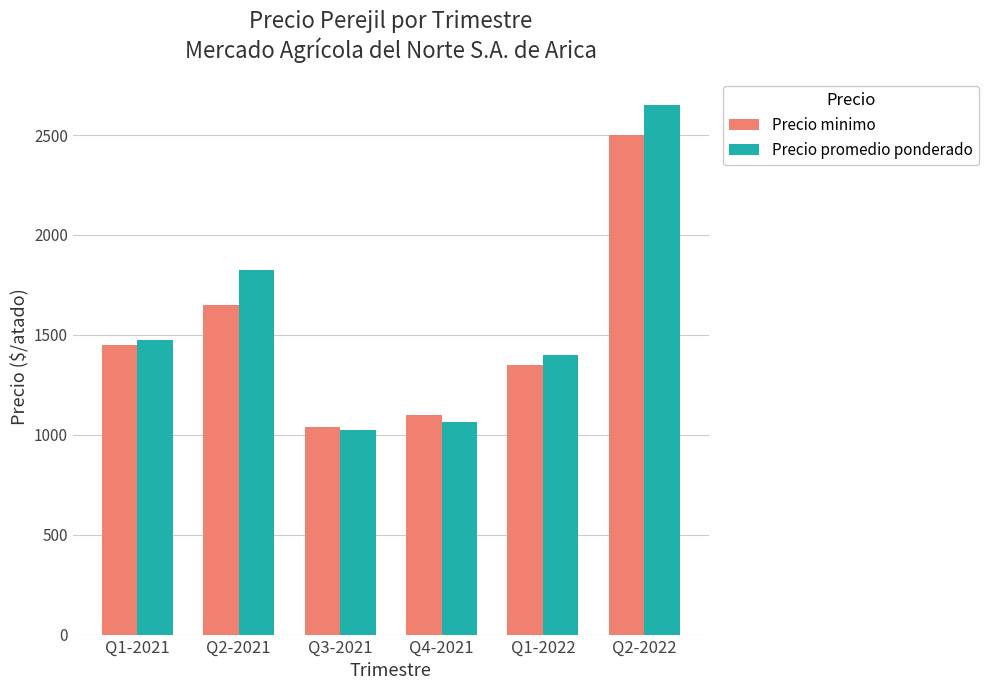

What is the sum of all Precio minimo values?

9087